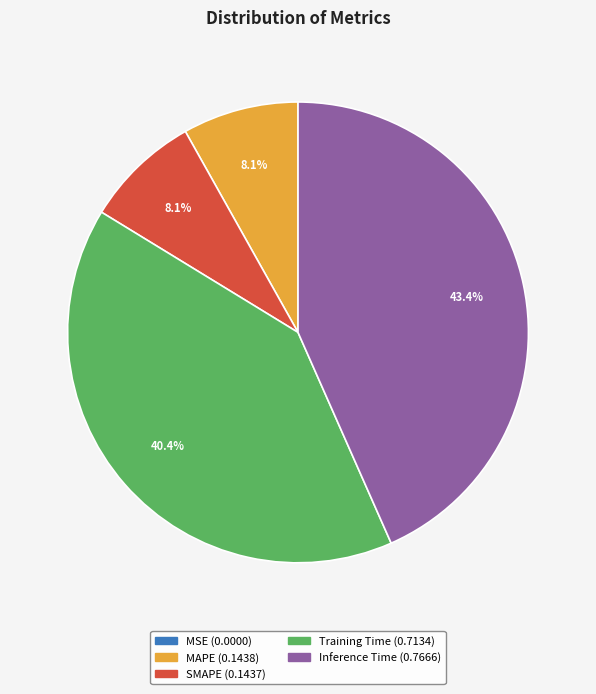

Which slice is the largest?

Inference Time